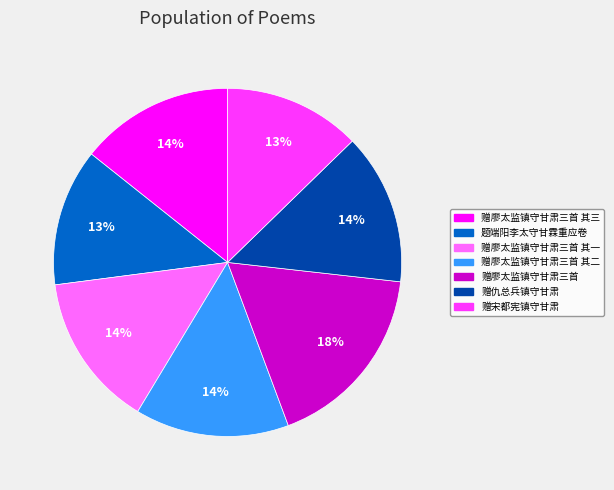

Between 赠廖太监镇守甘肃三首 其一 and 赠廖太监镇守甘肃三首, which is larger?

赠廖太监镇守甘肃三首